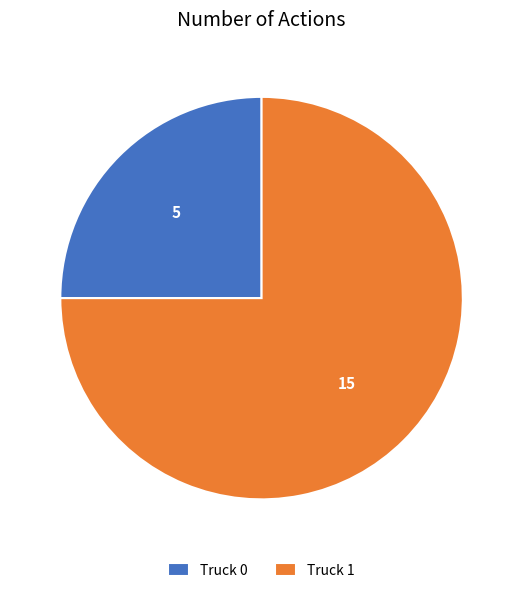

Rank the categories by value from lowest to highest.

Truck 0, Truck 1